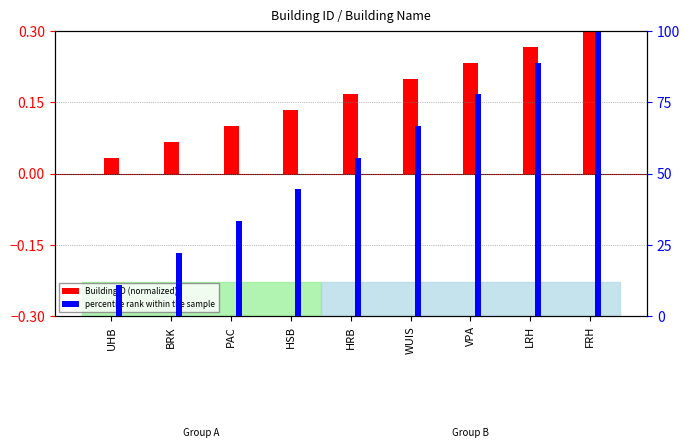

What is the difference between the second highest and minimum values in the percentile rank within the sample series?

77.8